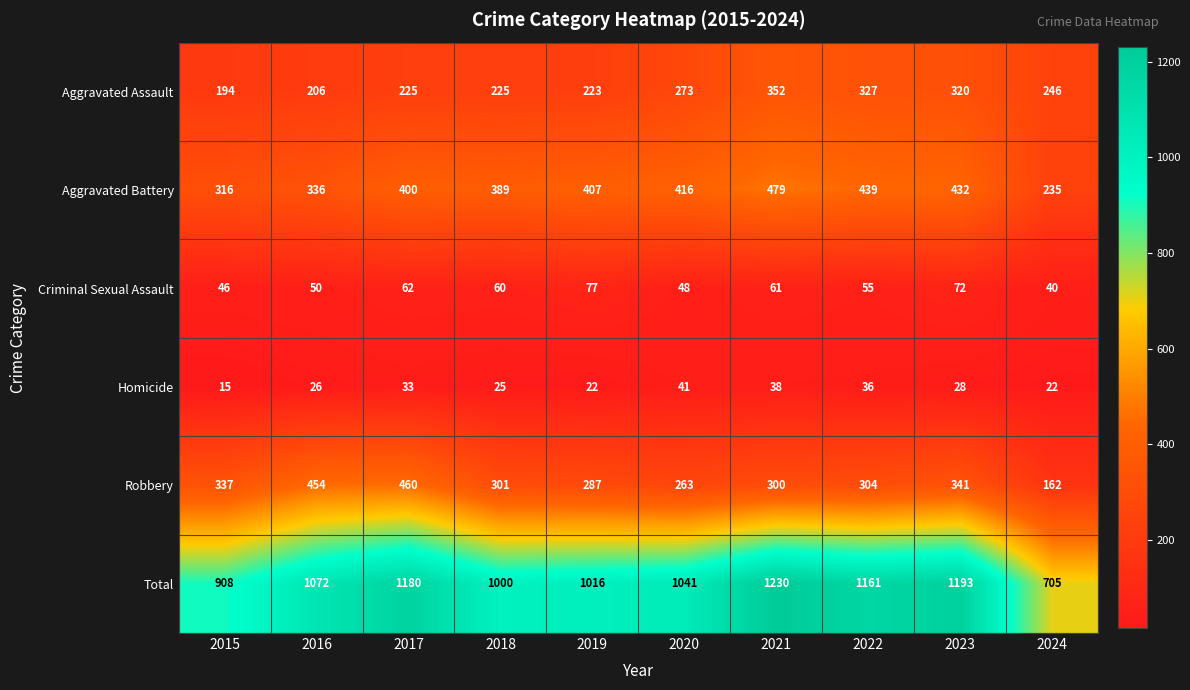

Is it true that Aggravated Battery equals 213 at 2017?

False